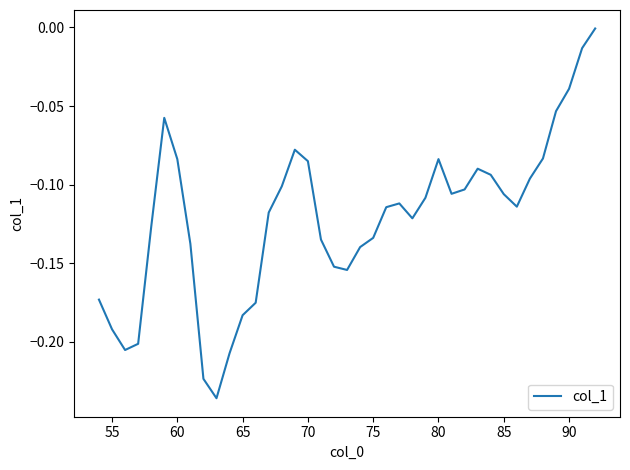

How many lines are shown in the chart?

1